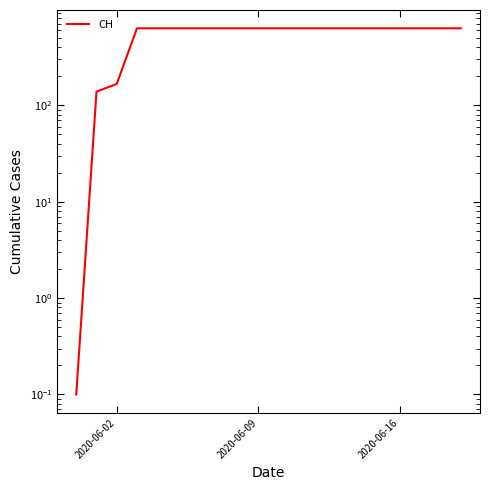

What is the minimum value shown in the chart?

0.1